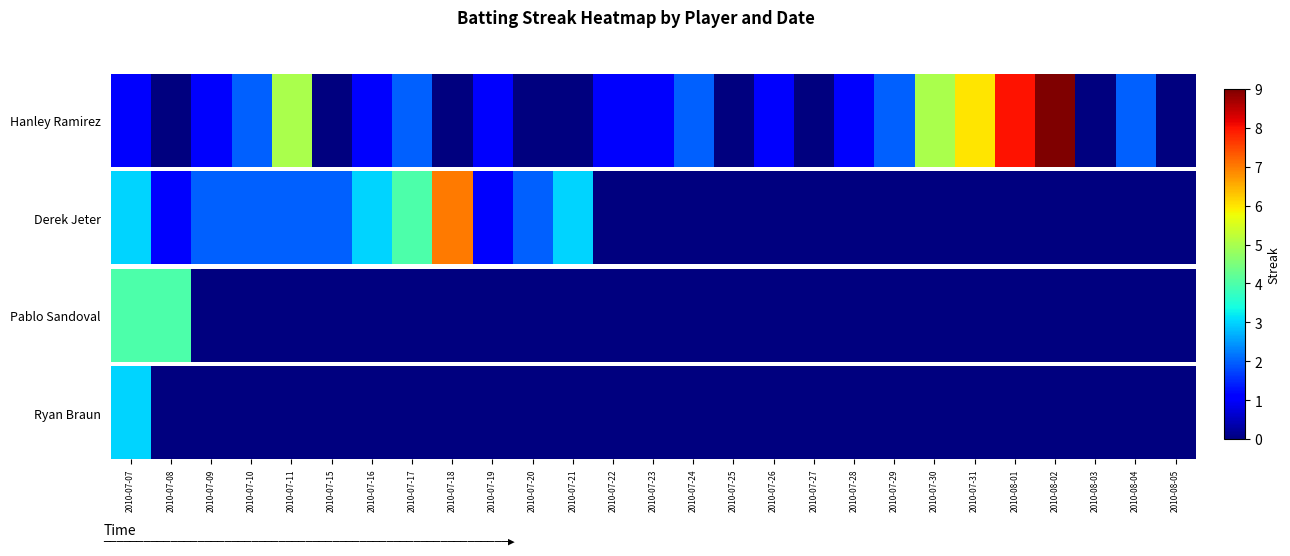

The value at 2010-08-01 is 0. True or false?

True